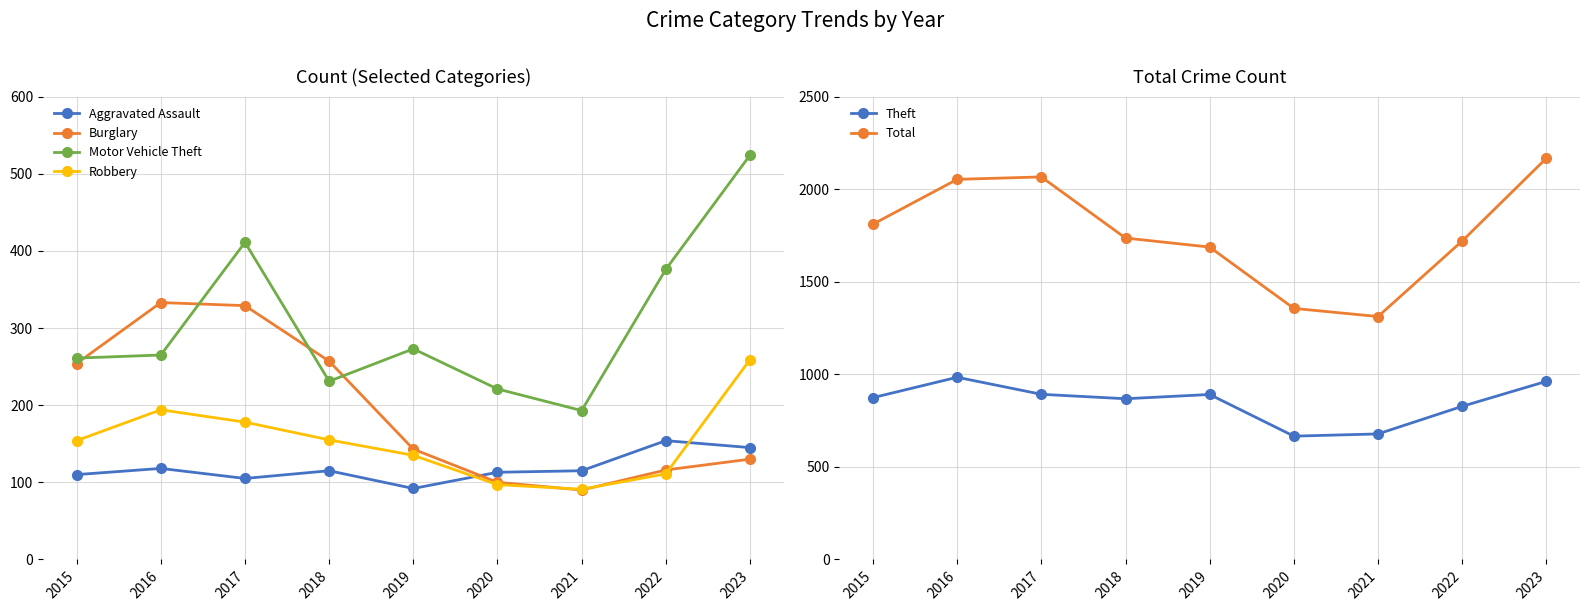

List the series in order of their peak value, highest first.

Total, Theft, Motor Vehicle Theft, Burglary, Robbery, Aggravated Assault